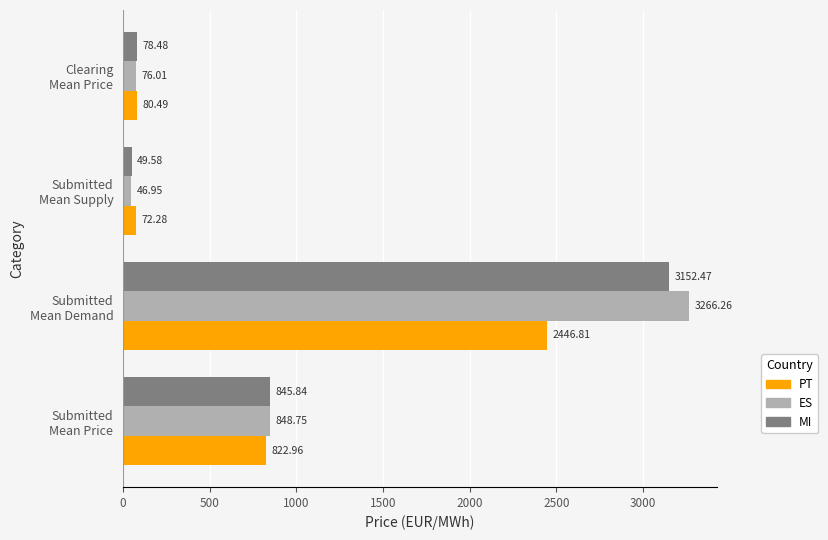

Which series has the largest range (max minus min)?

ES